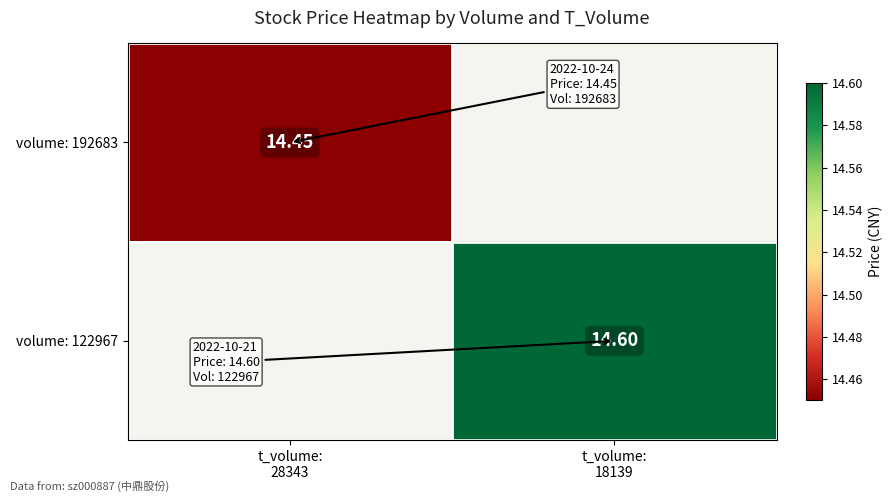

At which category does the chart reach its minimum across all series?

t_volume:
28343